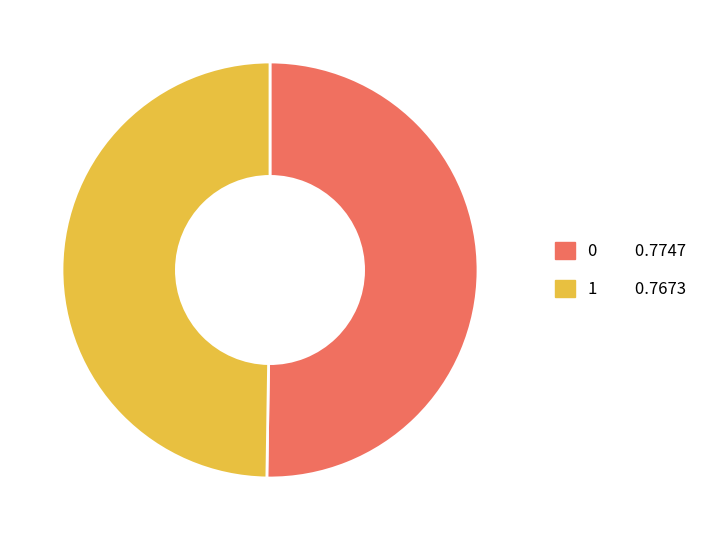

The 0 slice represents 60% of the pie. True or false?

False